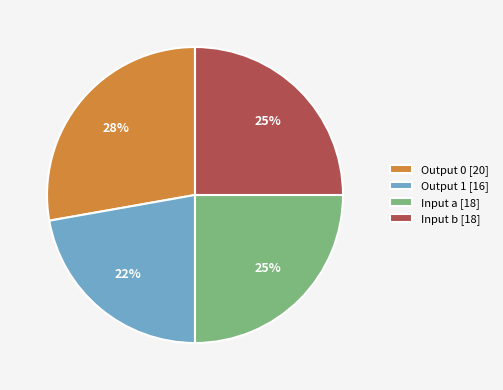

What percentage is the Output 1 [16] slice, to the nearest percent?

22%